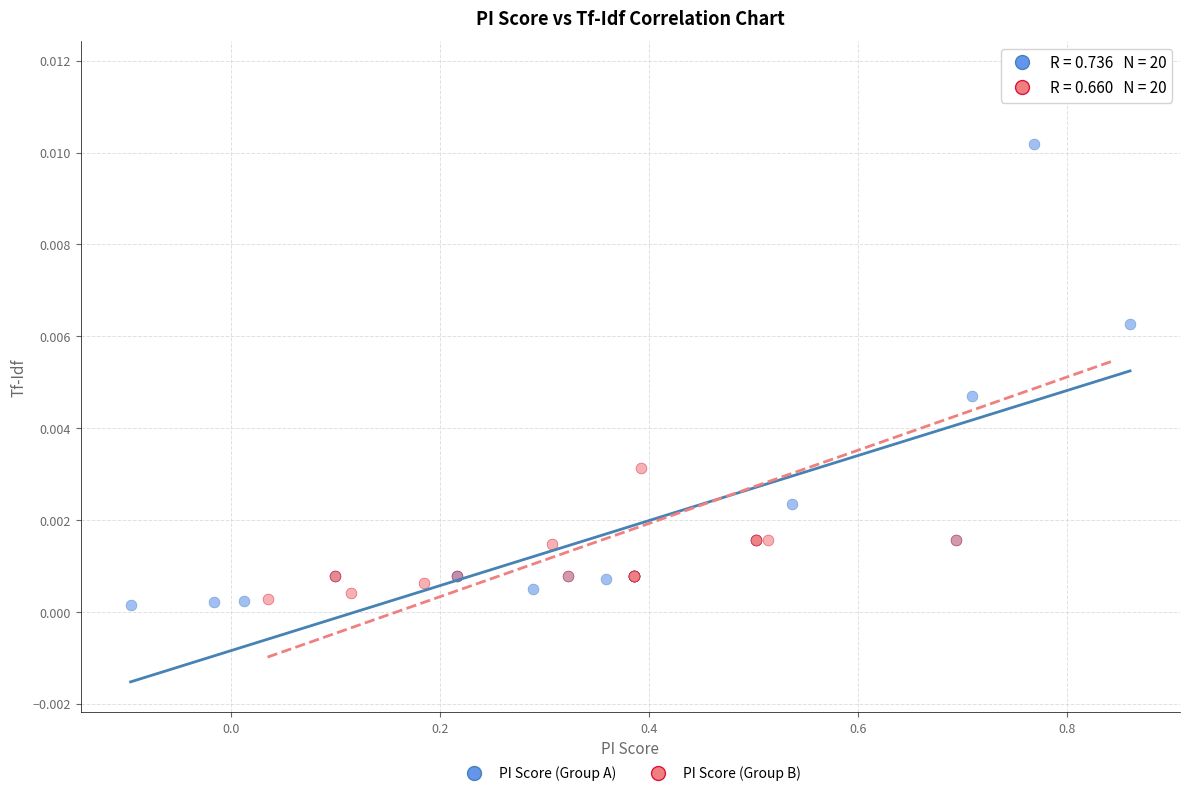

Which series reaches the maximum Y coordinate?

PI Score (Group B)